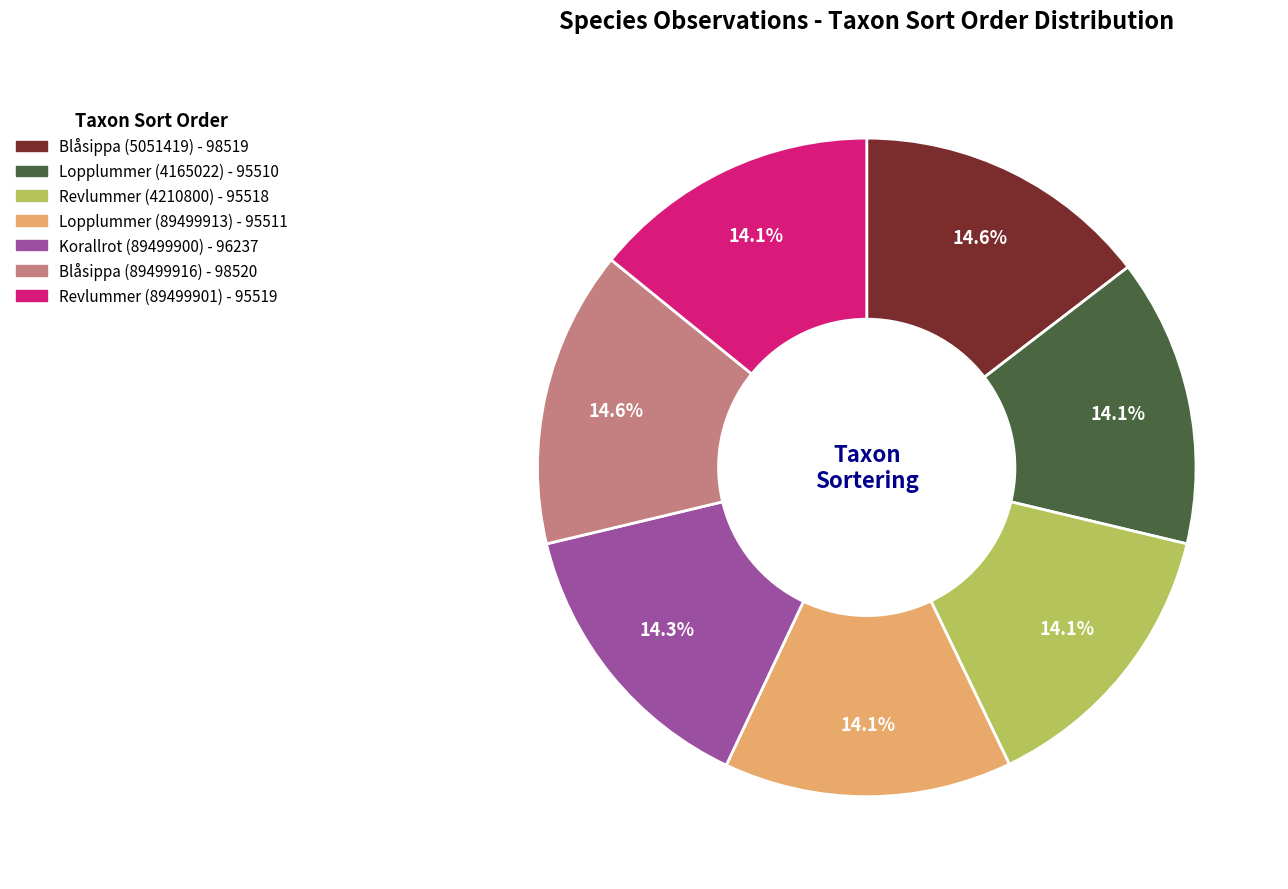

How many segments does this pie chart have?

7